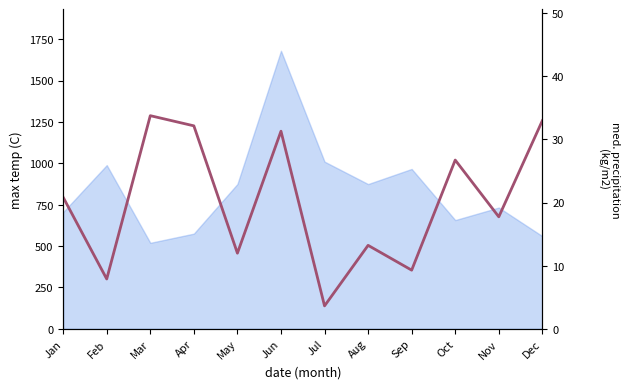

Where does the data first go above 20?

Jan